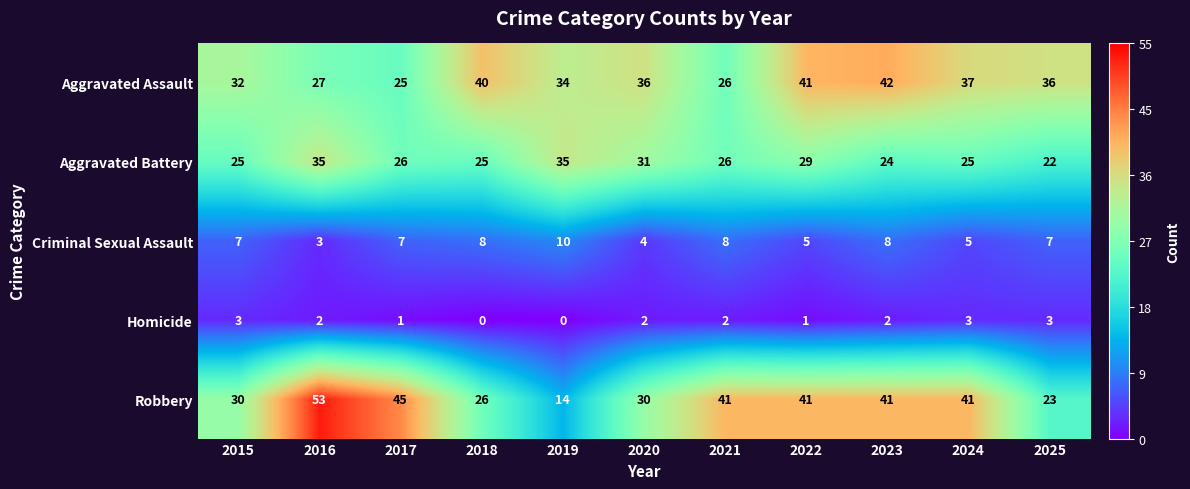

What is the spread (max minus min) of values at 2020?

34